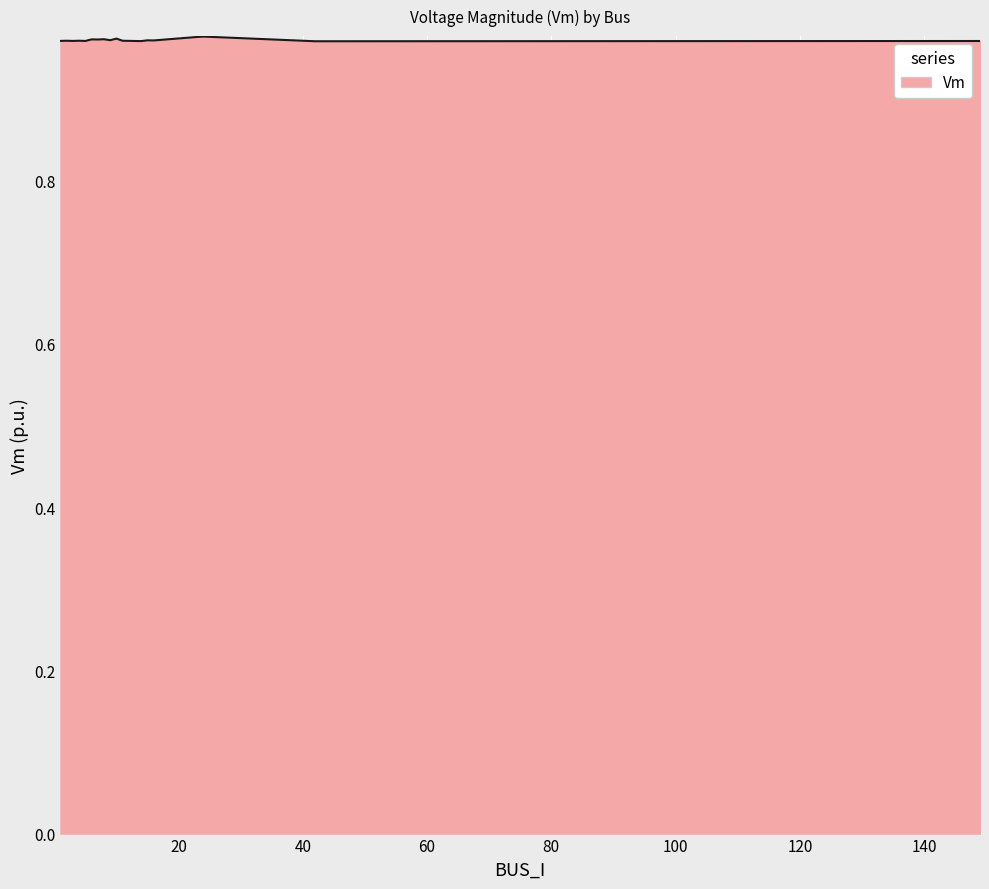

Does the chart display data point markers on the line(s)?

No